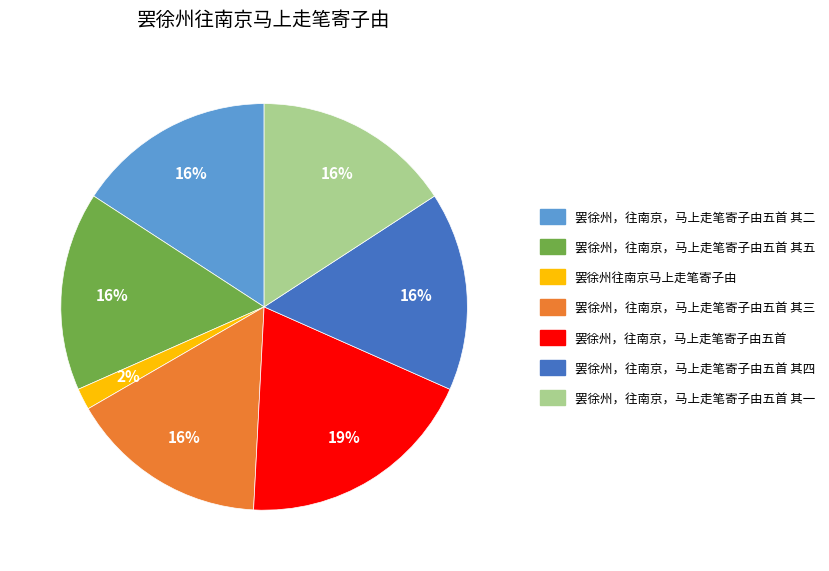

What is the ratio of the value at 罢徐州，往南京，马上走笔寄子由五首 其二 to the value at 罢徐州，往南京，马上走笔寄子由五首 其一?

1.0